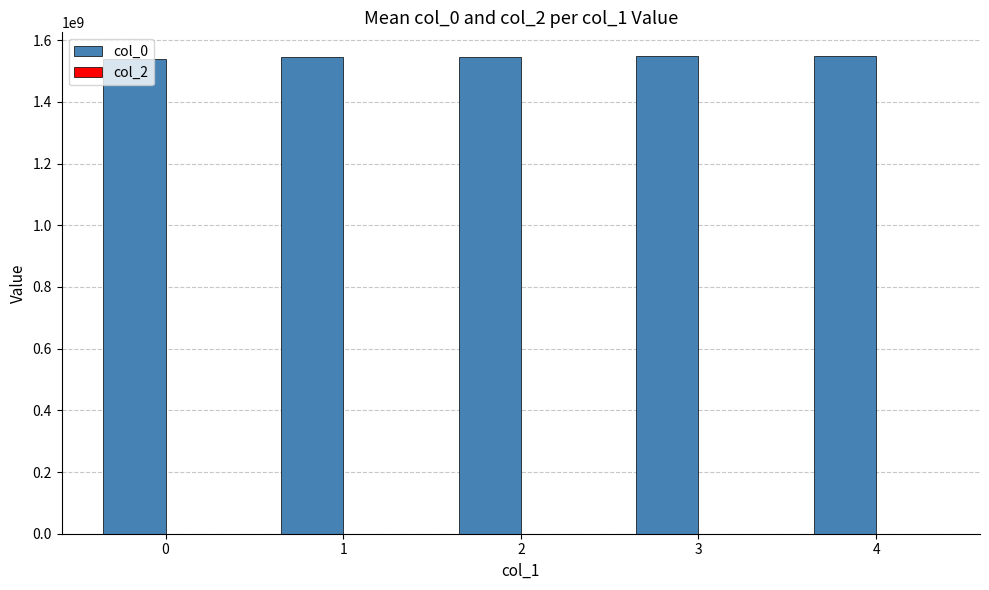

Approximately how many times larger is the value at 1 compared to 4?

1.0